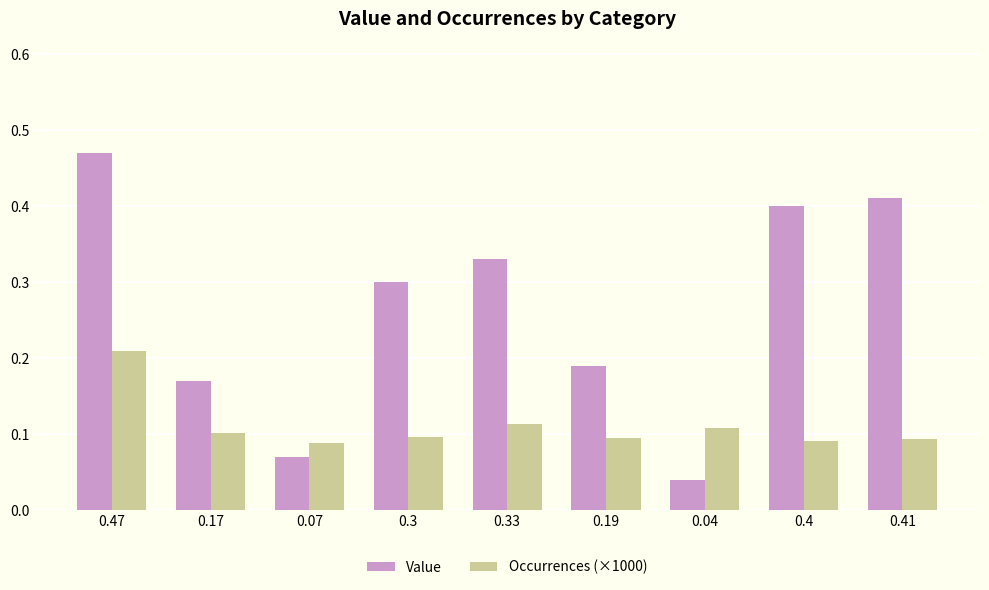

Is it true that Value equals 0.4 at 0.3?

False